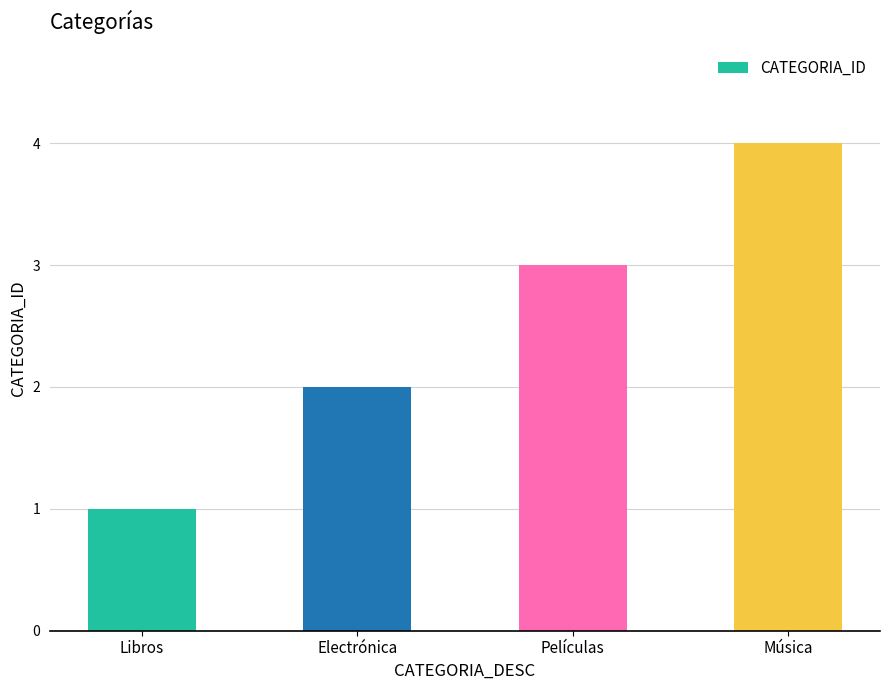

List the labels in order of value, largest first.

Música, Películas, Electrónica, Libros